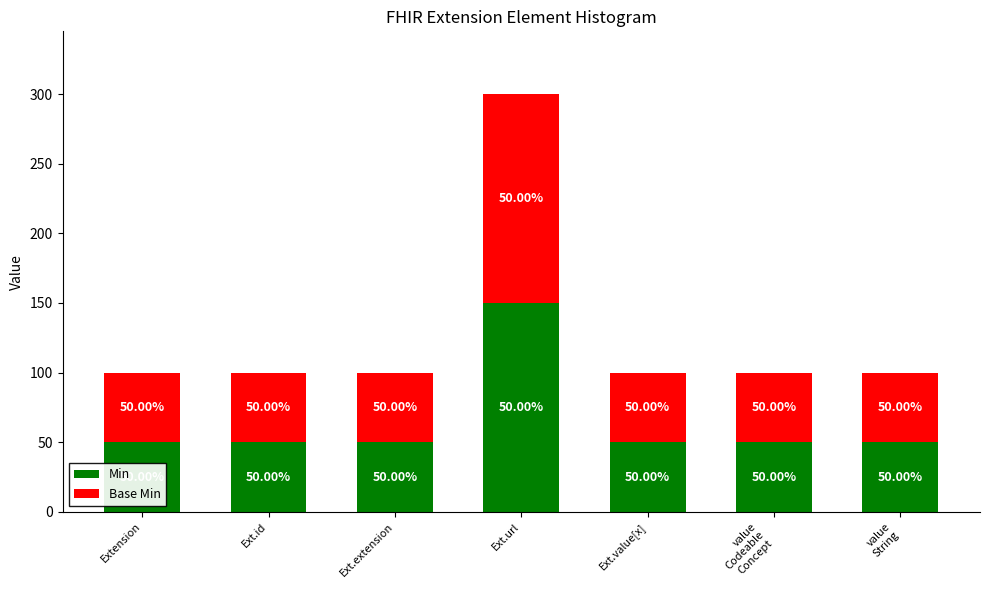

What is the total value across all series at Ext.url?

300